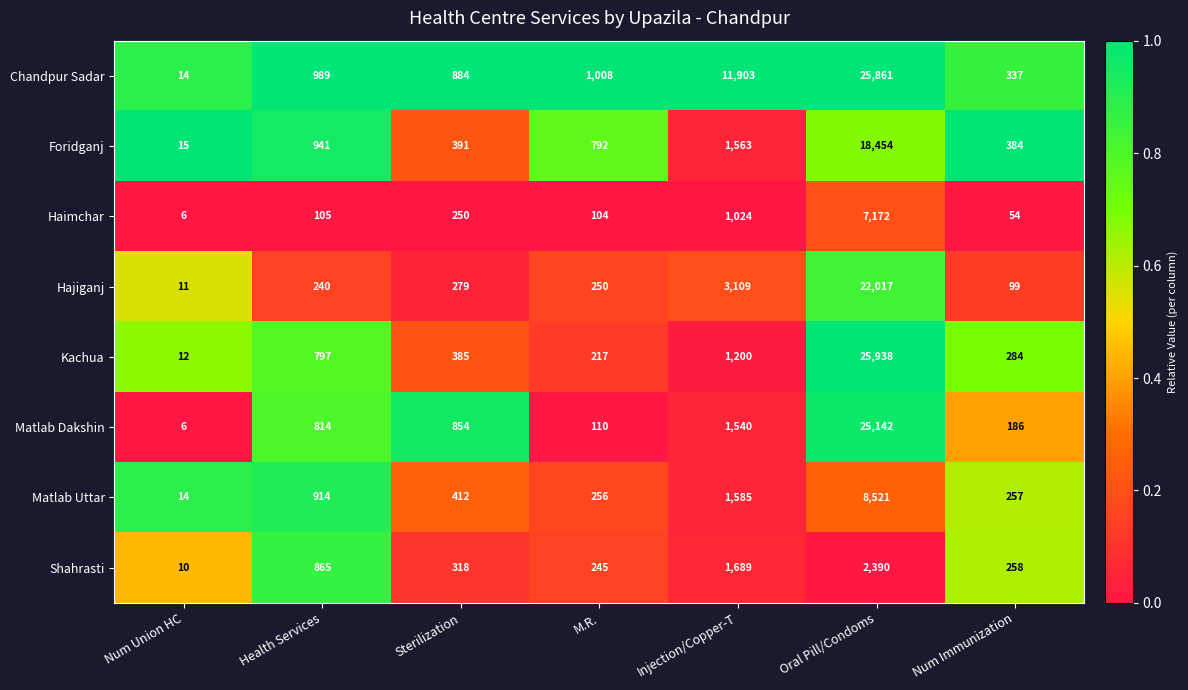

What is the difference between the maximum and minimum values in the Matlab Uttar series?

8507